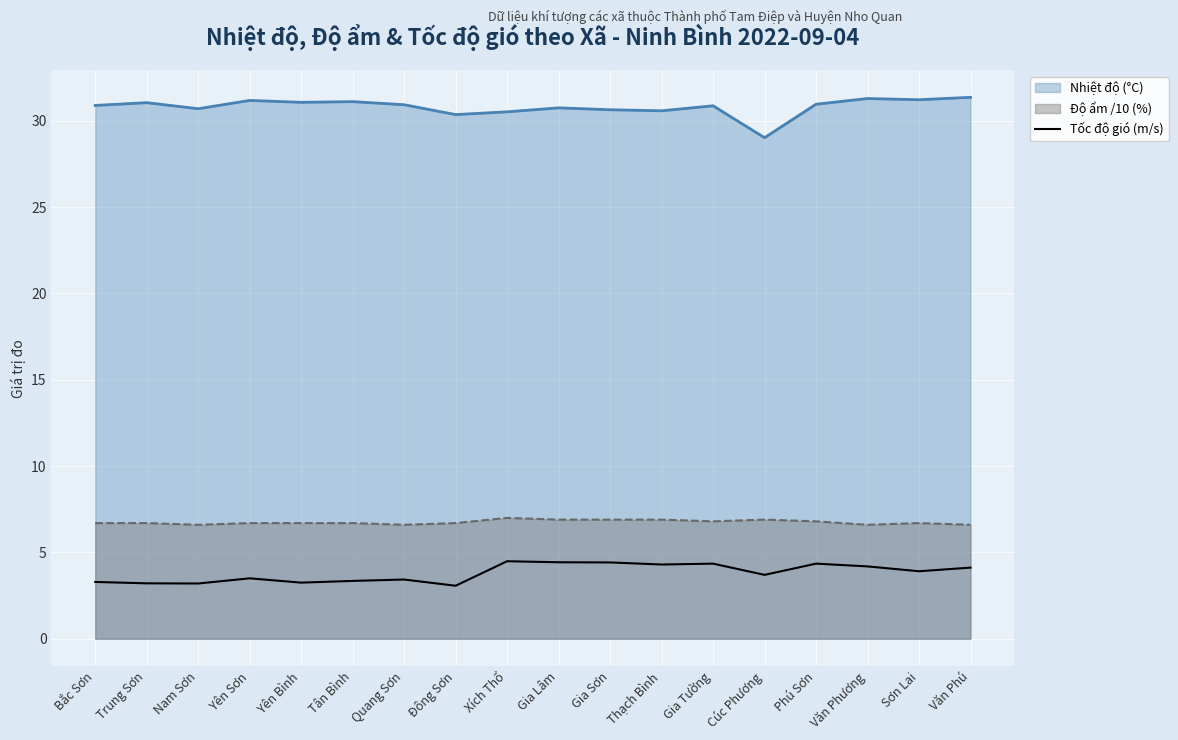

How many lines are shown in the chart?

3